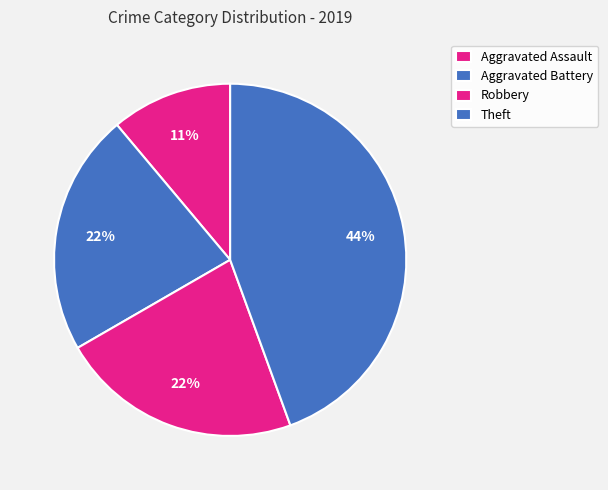

How many segments does this pie chart have?

4